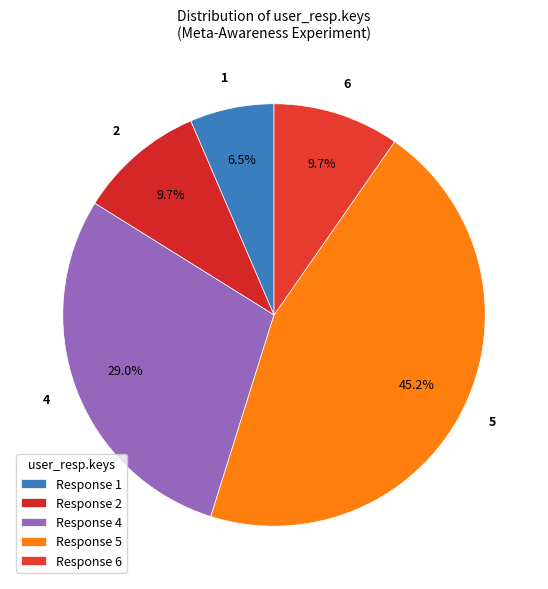

Which slice is the smallest?

Response 1